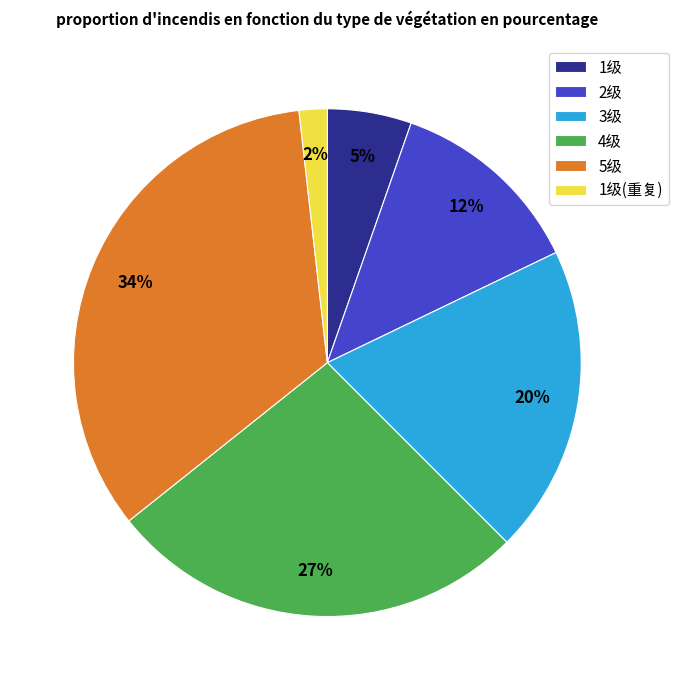

What percentage is the 3级 slice, to the nearest percent?

20%